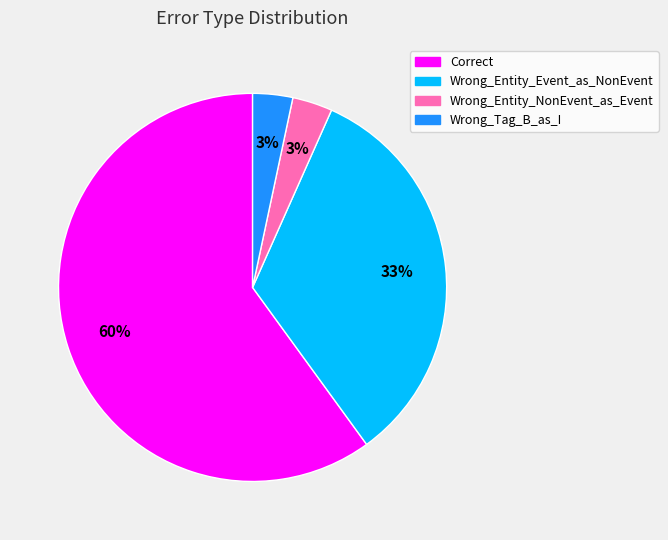

True or false: Wrong_Entity_Event_as_NonEvent accounts for 33% of the total.

True